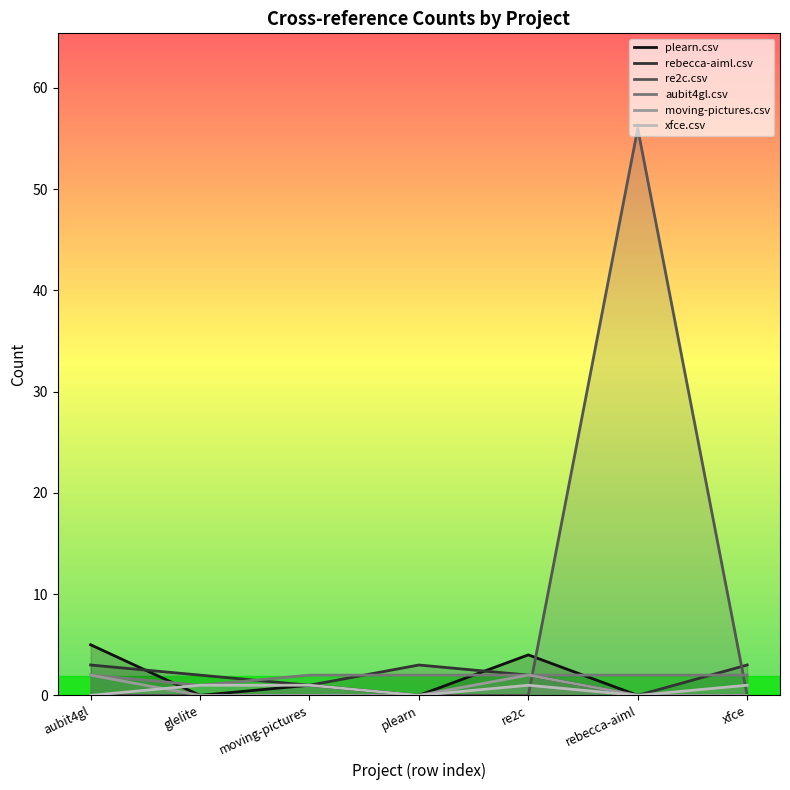

What are all the series names shown in the legend?

plearn.csv, rebecca-aiml.csv, re2c.csv, aubit4gl.csv, moving-pictures.csv, xfce.csv